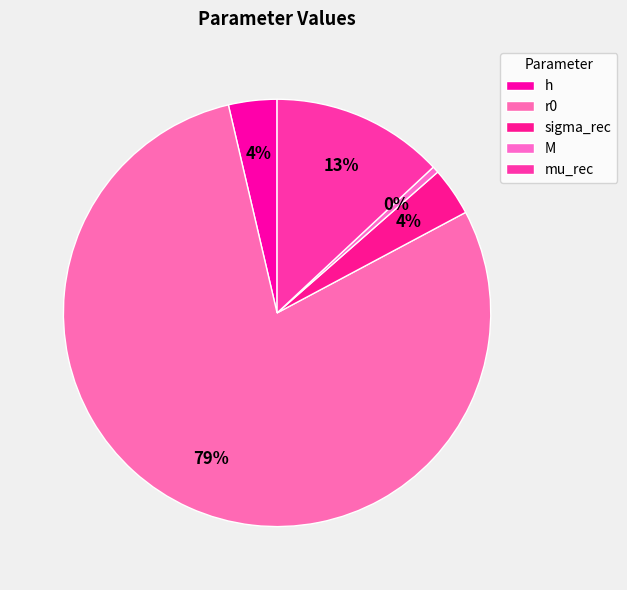

To the nearest percent, what percentage of the pie is r0?

79%